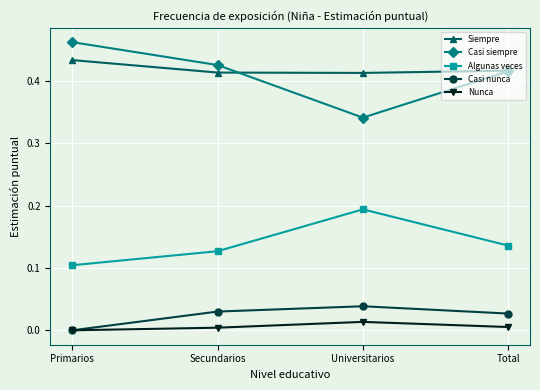

At which category does the chart reach its peak across all series?

Primarios